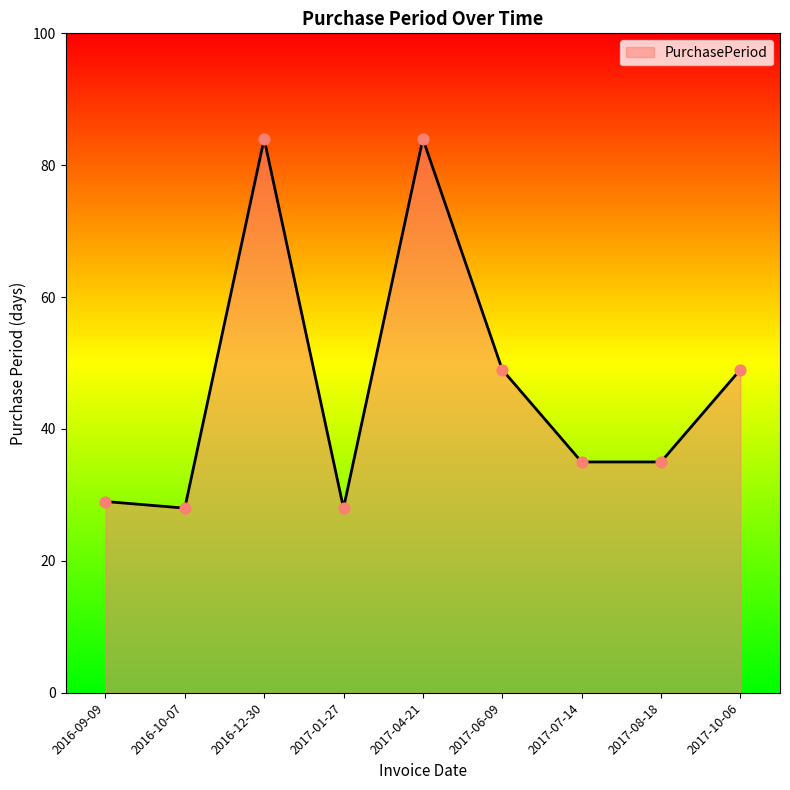

Approximately how many times larger is the value at 2016-09-09 compared to 2017-01-27?

1.0